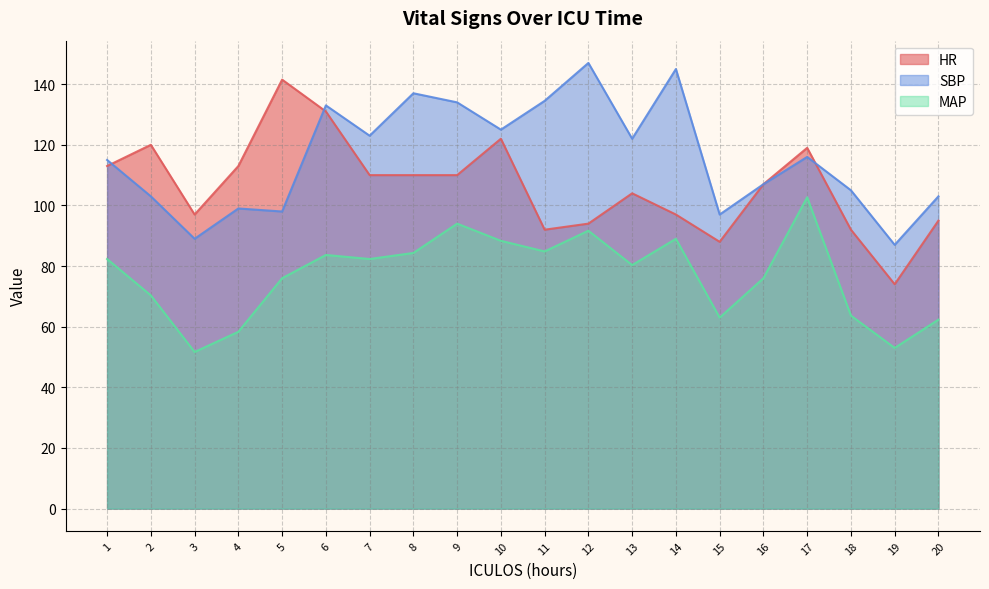

At which category does SBP reach its first local valley?

3